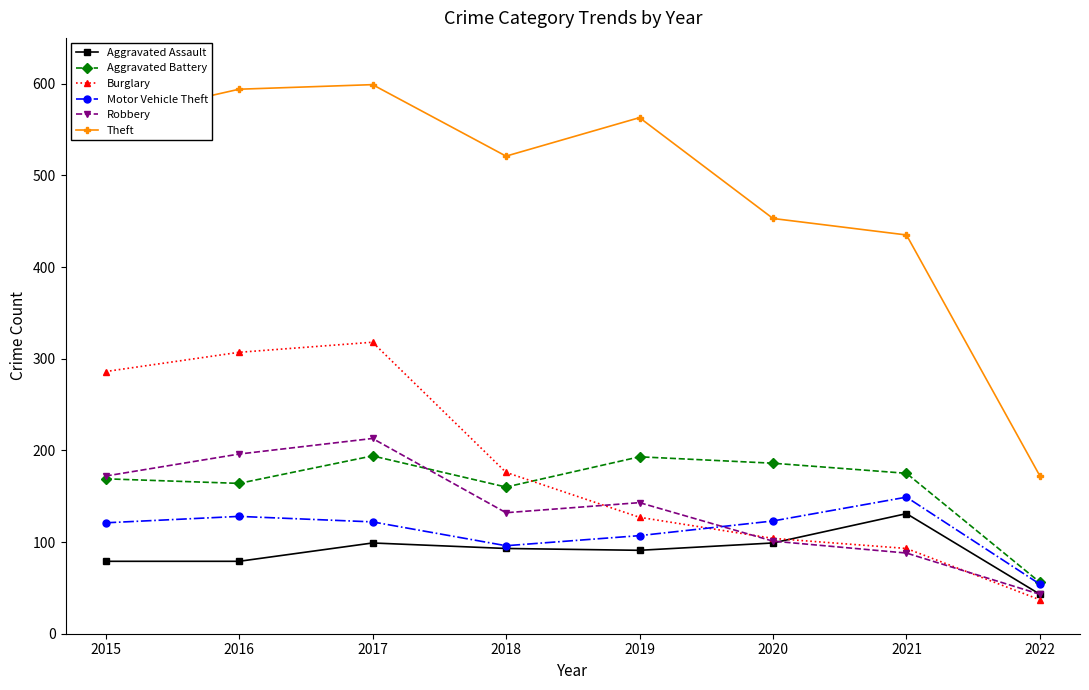

Is it true that Aggravated Assault equals 79 at 2015?

True